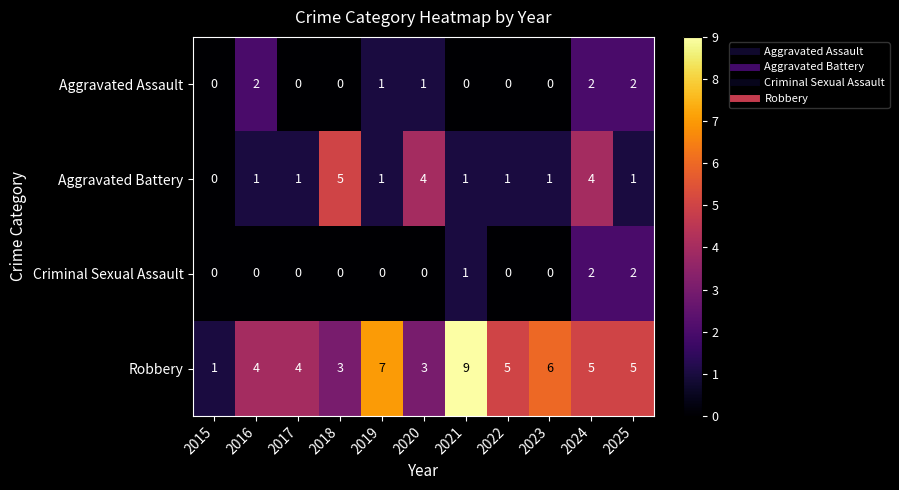

What is the spread (max minus min) of values at 2019?

7